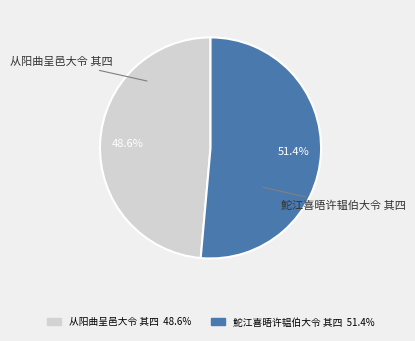

Between 从阳曲呈邑大令 其四 and 鮀江喜晤许韫伯大令 其四, which is larger?

鮀江喜晤许韫伯大令 其四